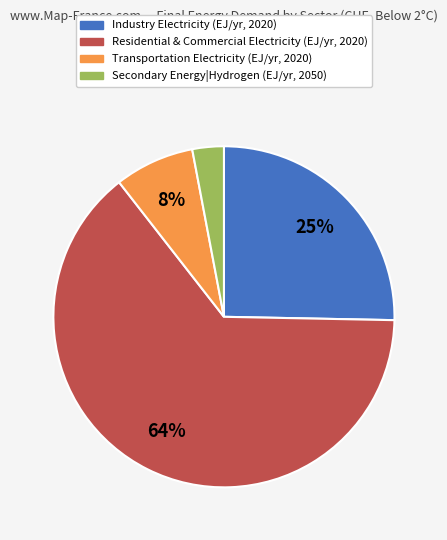

To the nearest percent, what is the average slice percentage?

25%